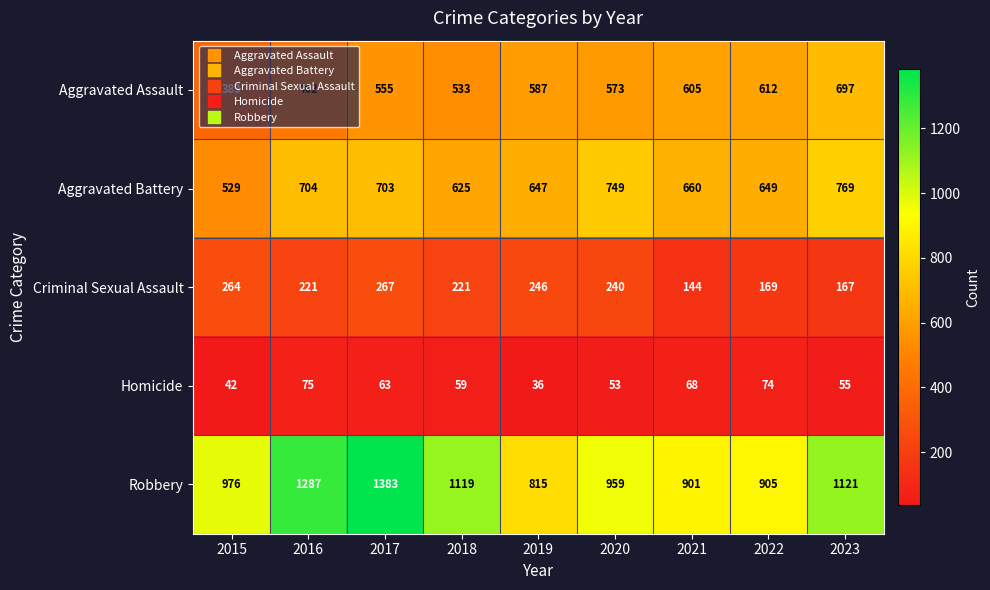

How many values in the Homicide series are below 59?

4